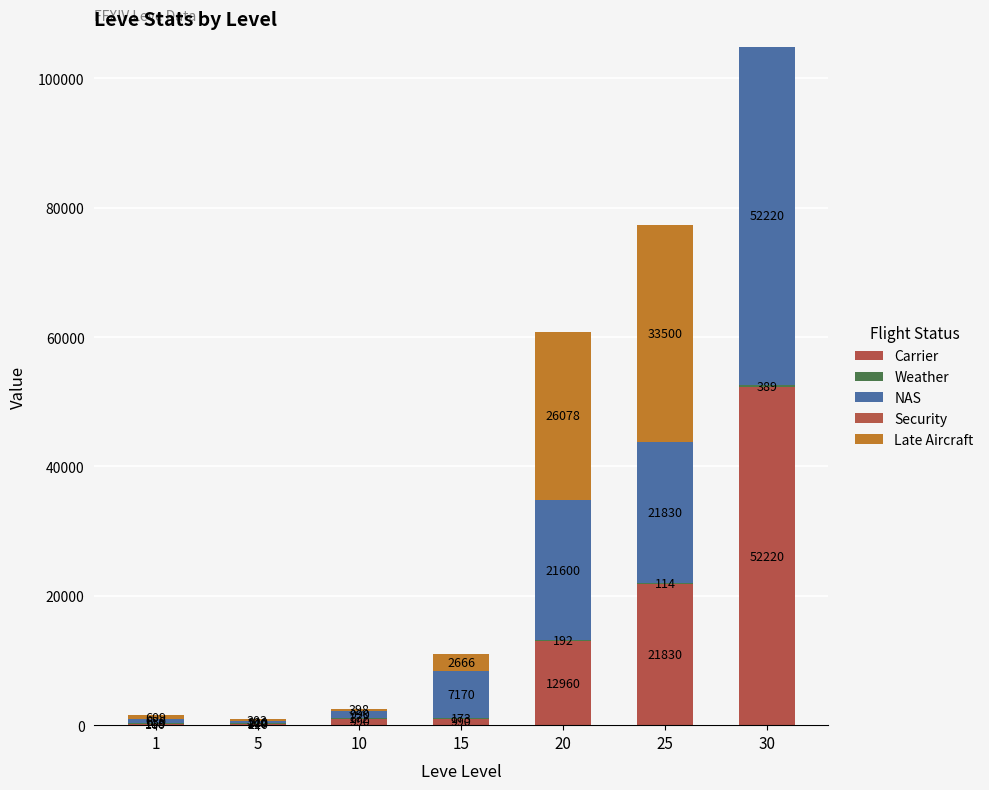

Is it true that NAS equals 33373 at 25?

False